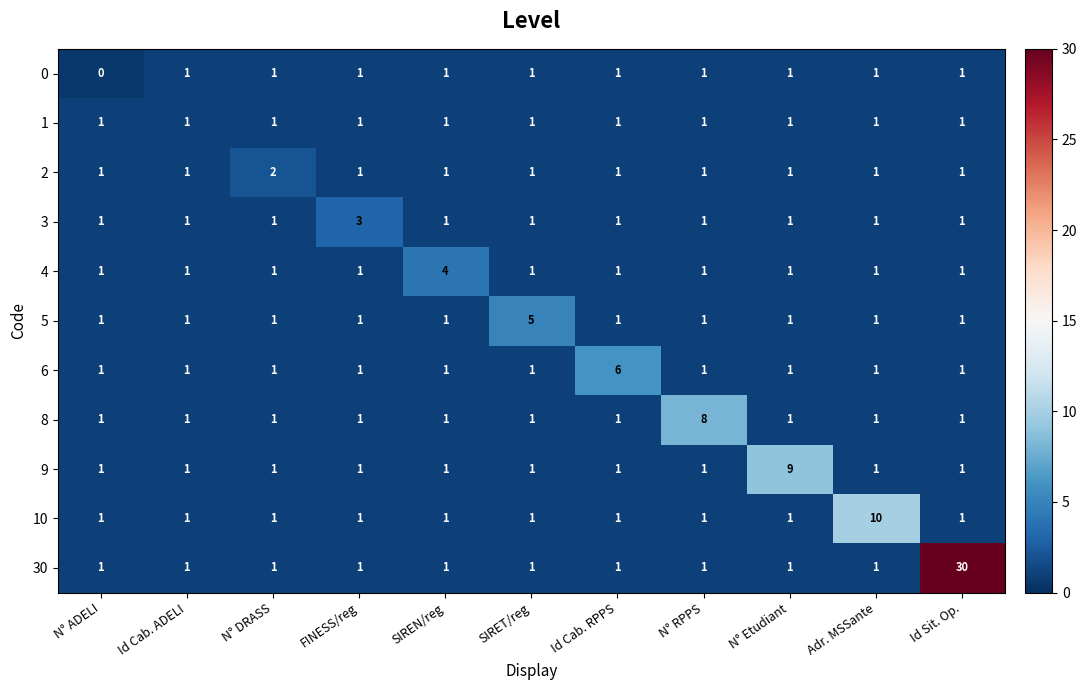

What is the sum of all 2 values?

12